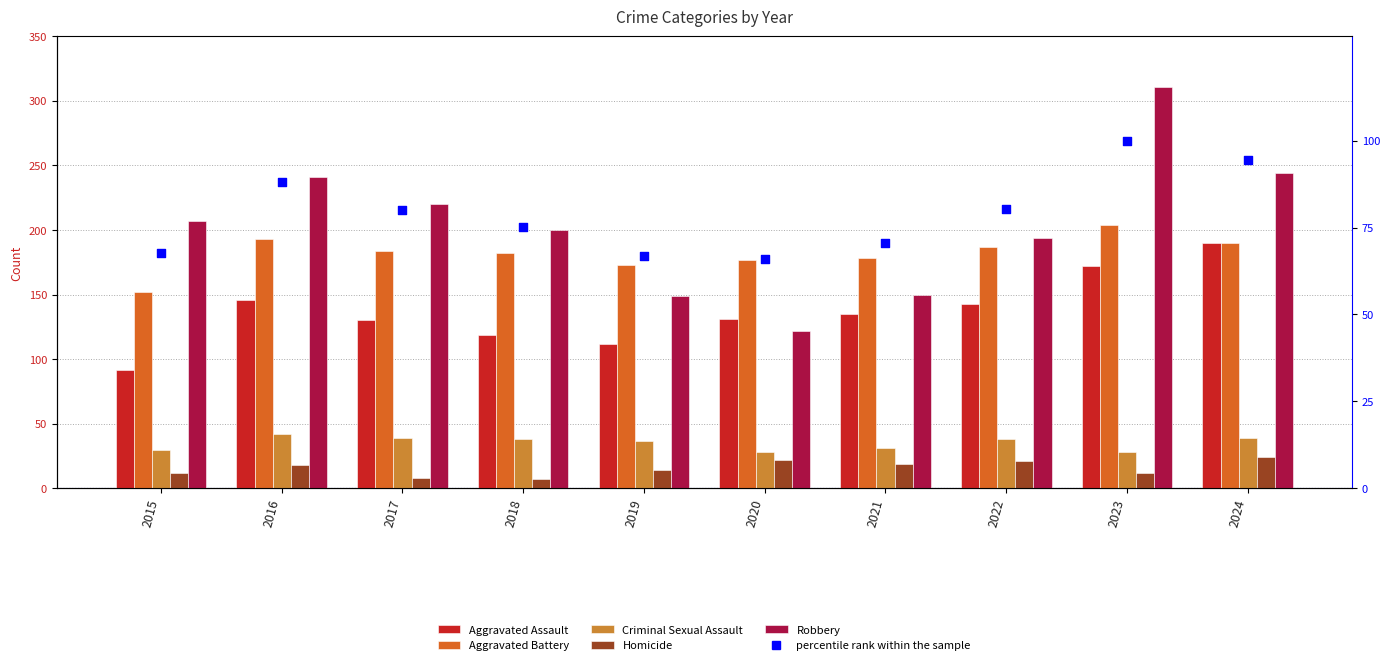

What is the total value across all series at 2020?

546.0